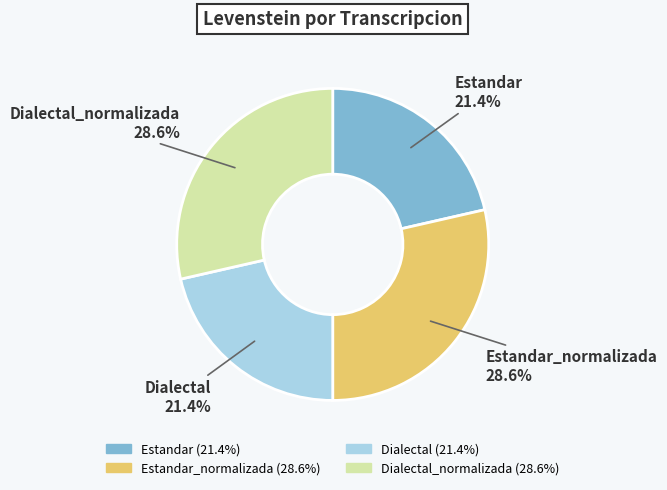

What portion of the pie excludes Dialectal?

78.6%